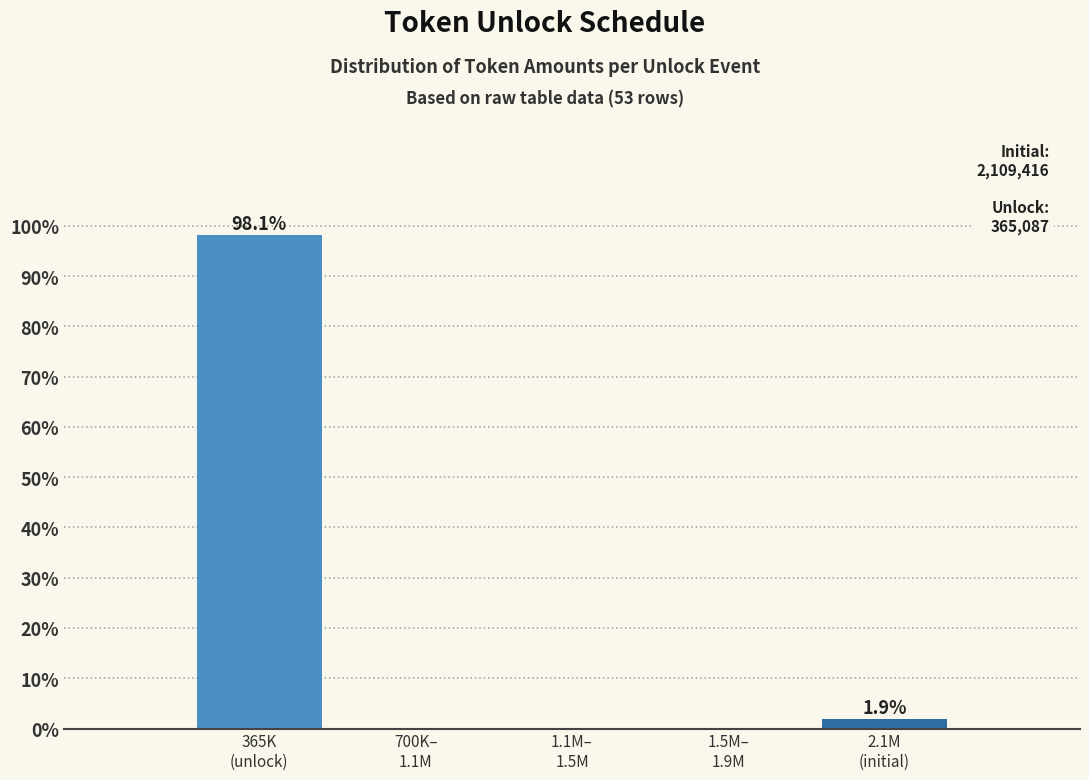

What is the greatest value displayed?

98.1